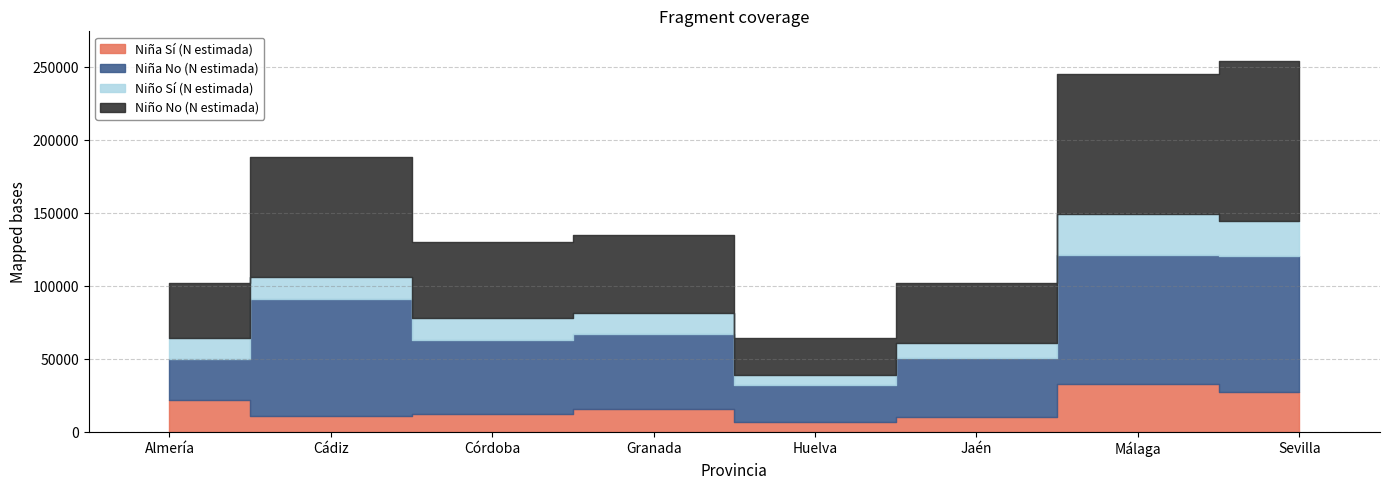

What position from the left is Almería?

1